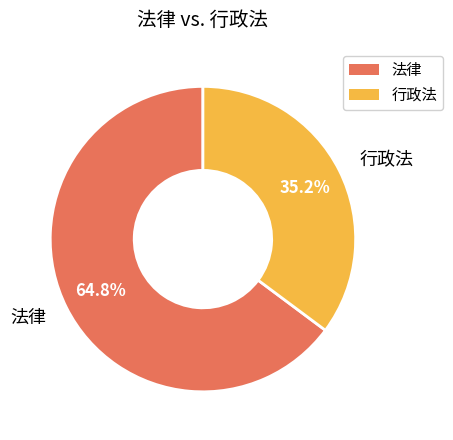

Count the number of slices in the pie.

2